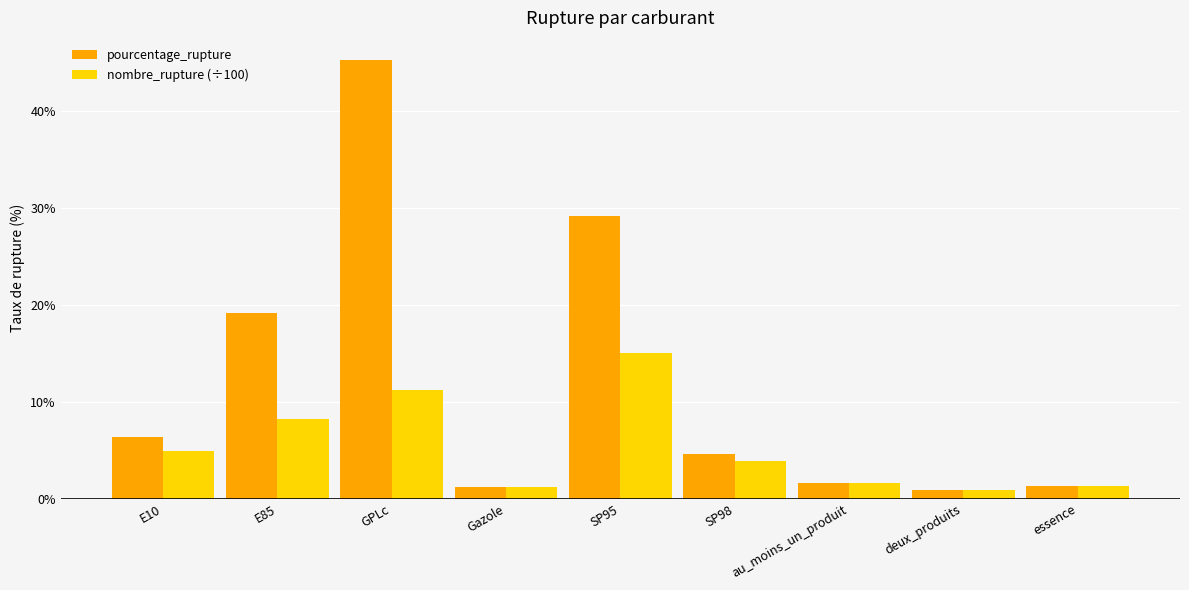

What is the average value of the pourcentage_rupture series?

12.2